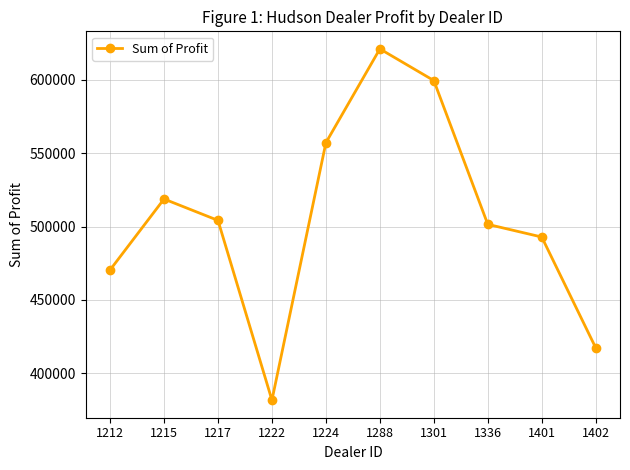

How many categories are shown in the chart?

10